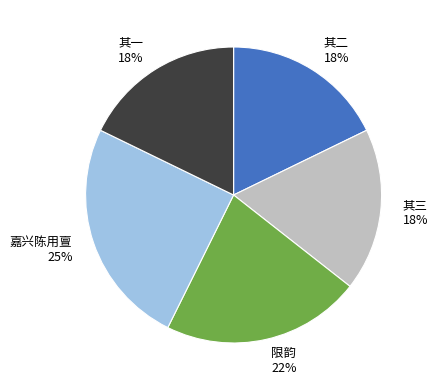

Is there any slice that represents more than half of the pie?

No